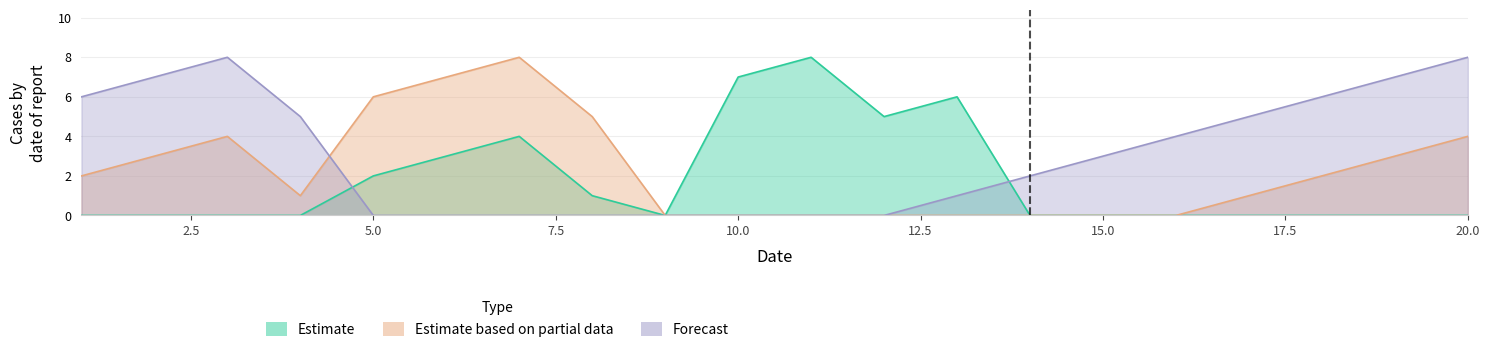

Which series has the largest total across all categories?

Forecast